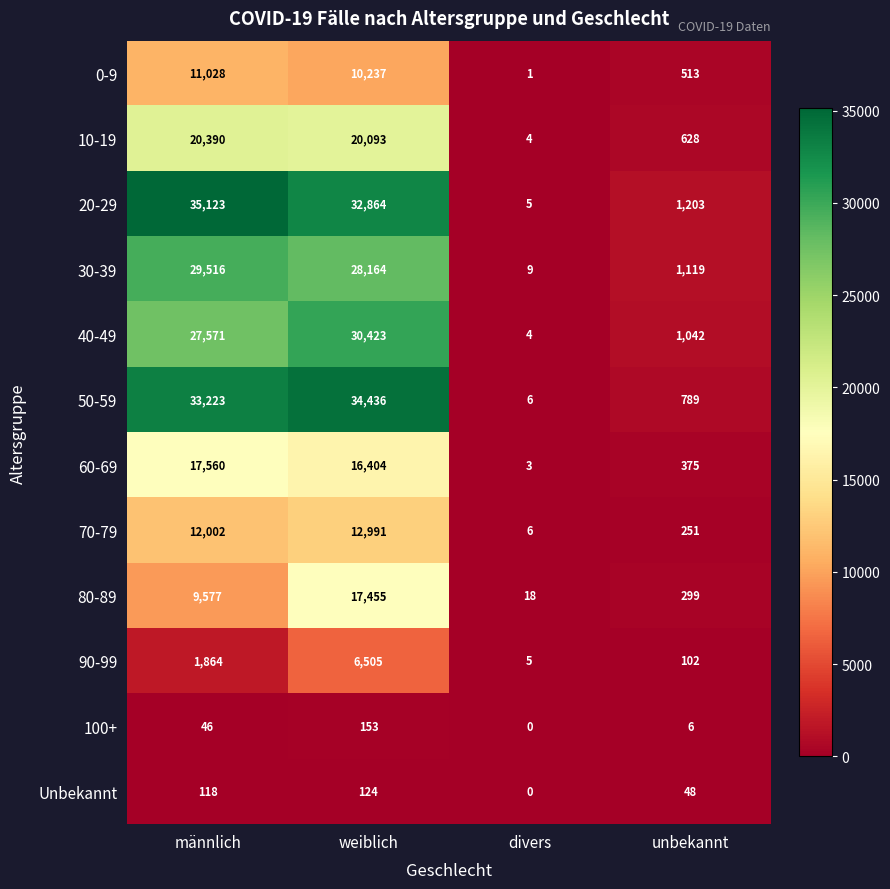

What is the sum of the 30-39 values at weiblich and unbekannt?

29283